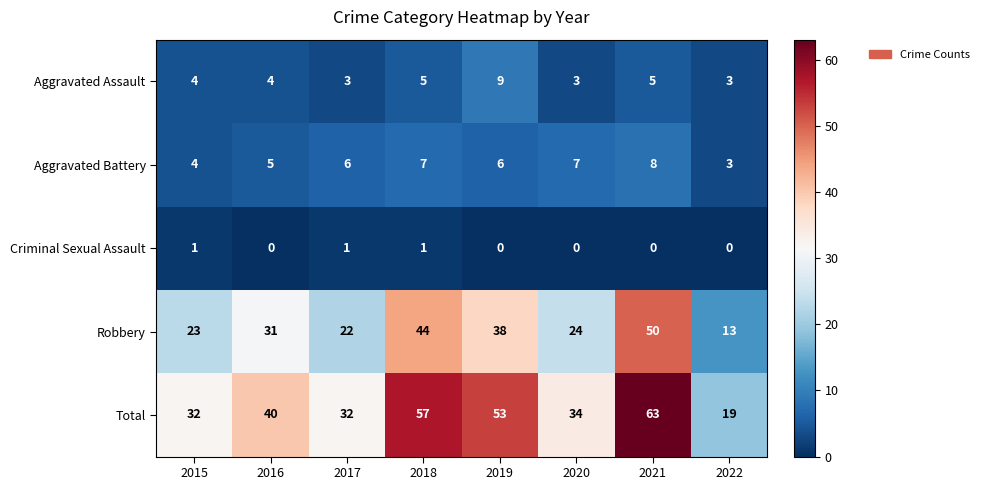

The Robbery series shows 44 at 2018. True or false?

True